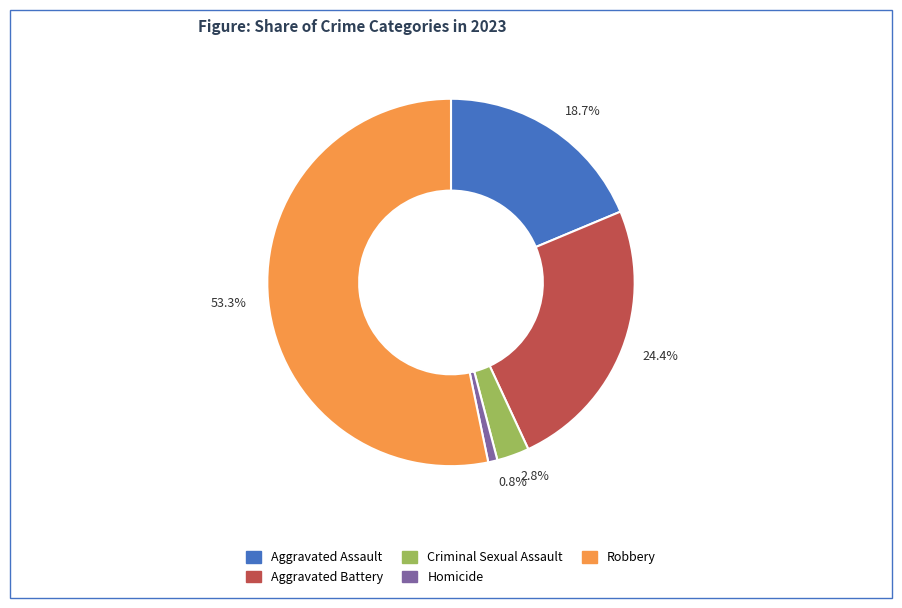

Rank the categories by value from highest to lowest.

Robbery, Aggravated Battery, Aggravated Assault, Criminal Sexual Assault, Homicide